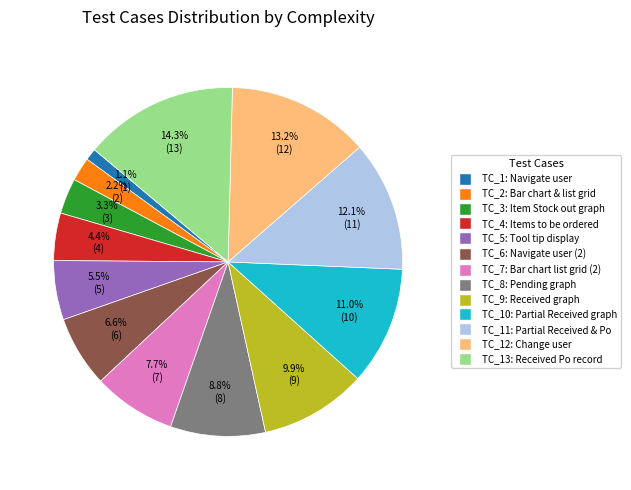

Combined, what portion of the pie is TC_7: Bar chart list grid (2) and TC_11: Partial Received & Po?

19.8%